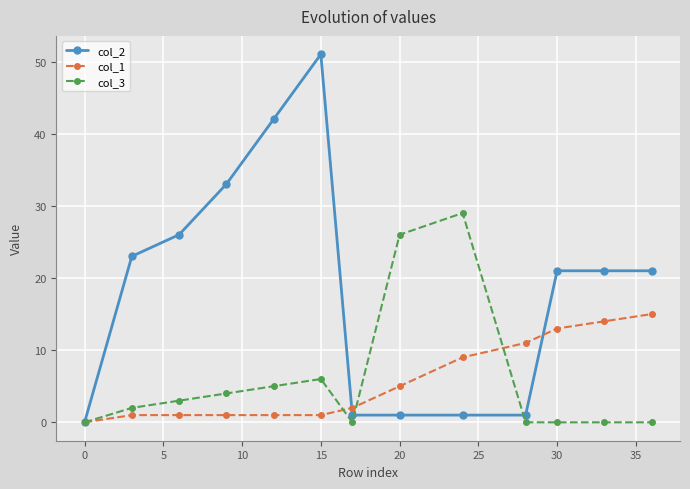

Rank the series by their maximum value, from highest to lowest.

col_2, col_3, col_1